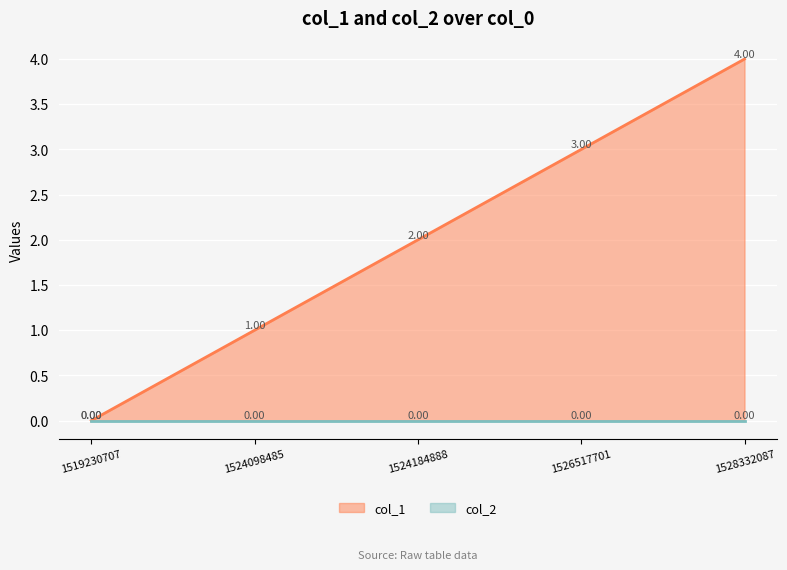

Reading left to right, transcribe all the data shown in this chart.

1519230707=0	1524098485=1	1524184888=2	1526517701=3	1528332087=4